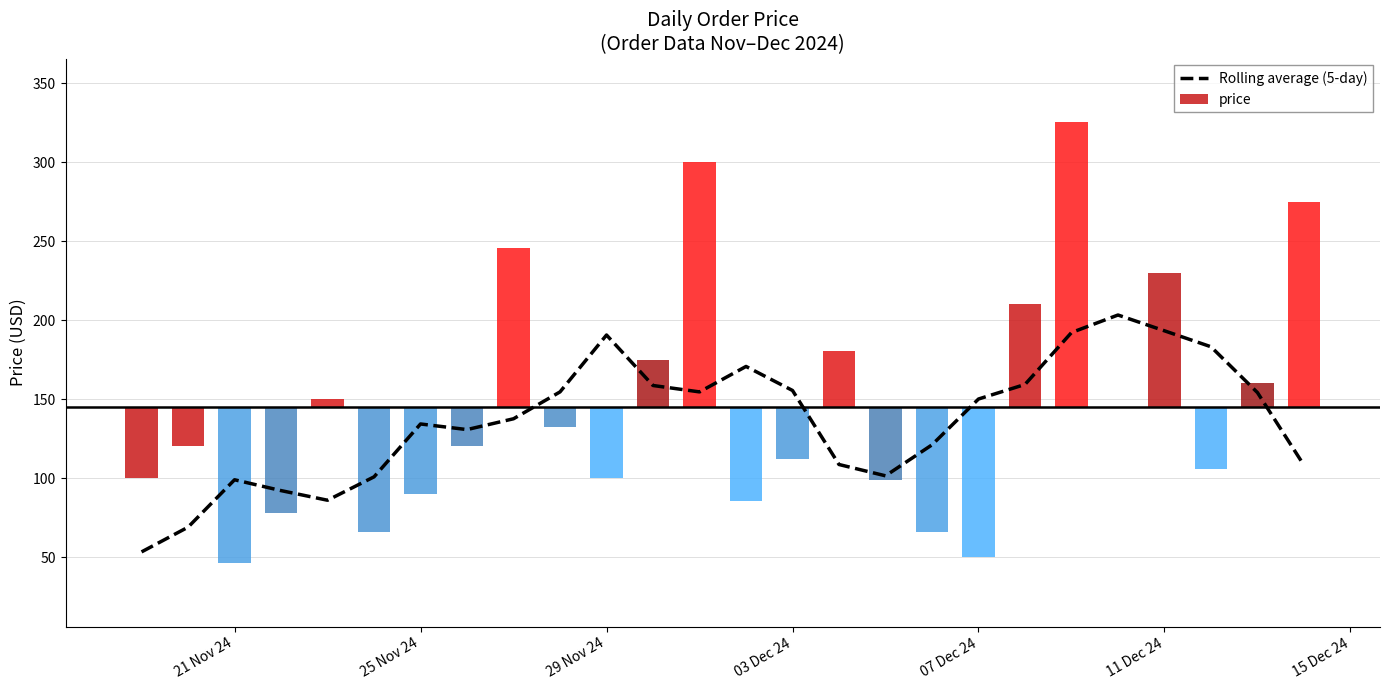

What is the smallest value displayed?

53.3